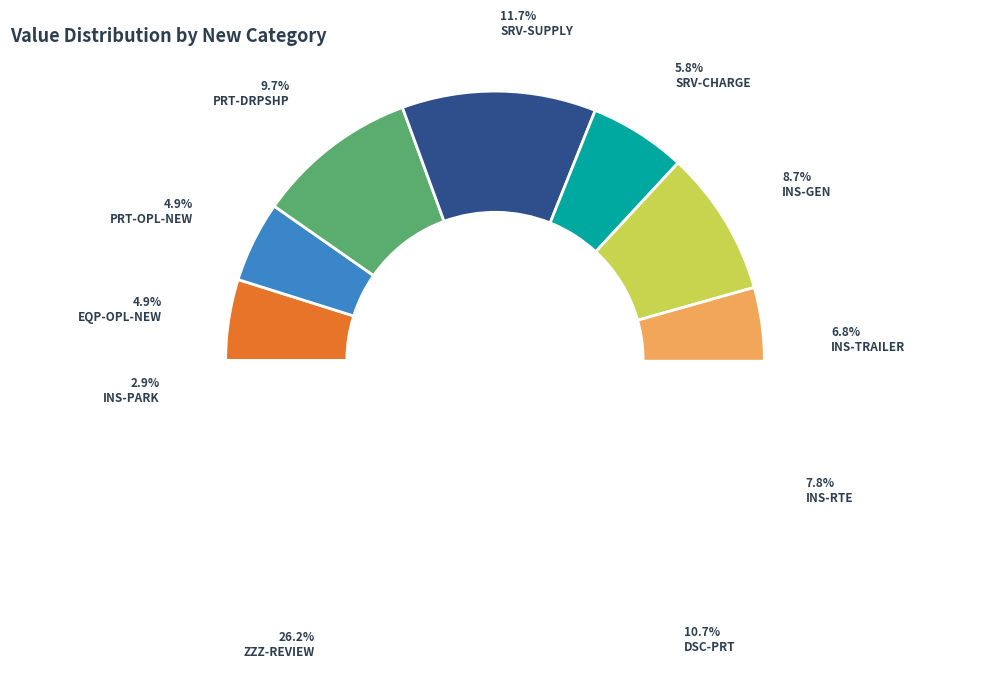

Is there any slice that represents more than half of the pie?

No